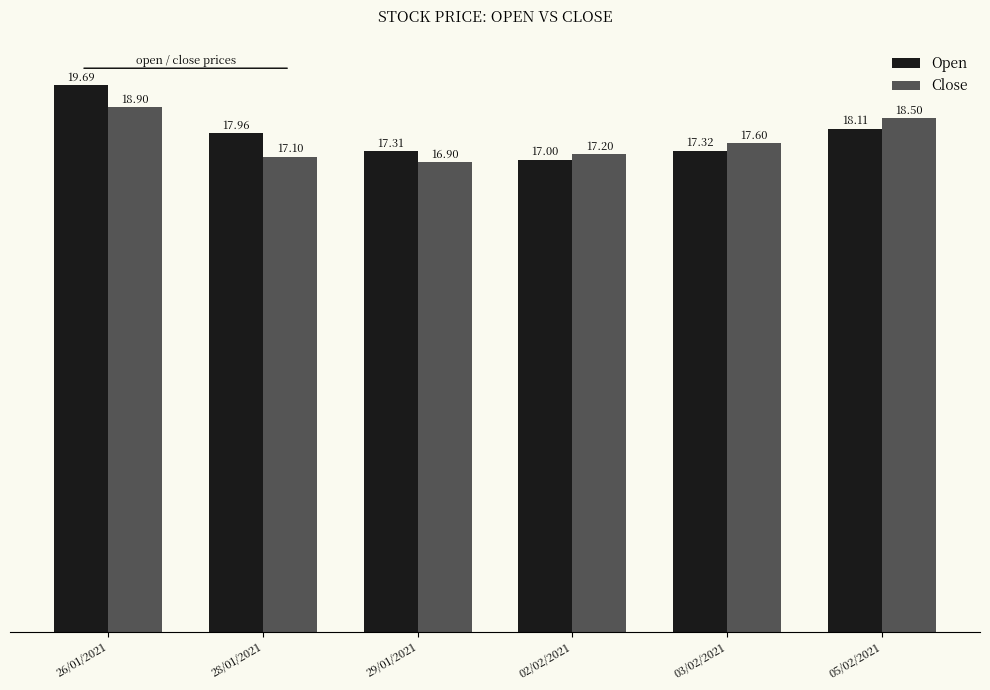

How many bars are there in each group?

2